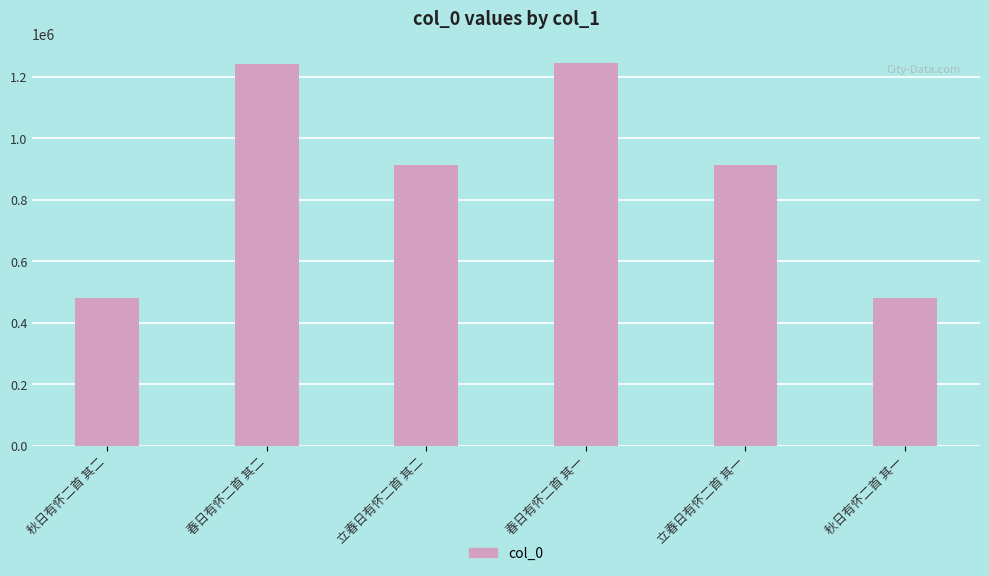

Where is the data nearest to the value 862998?

立春日有怀二首 其一